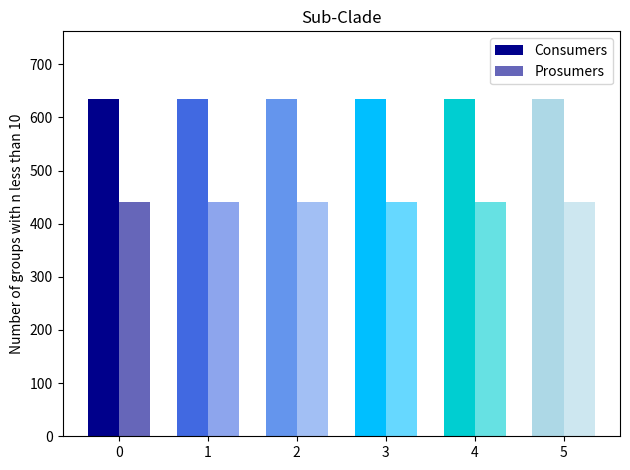

Which series has the widest spread of values?

Consumers